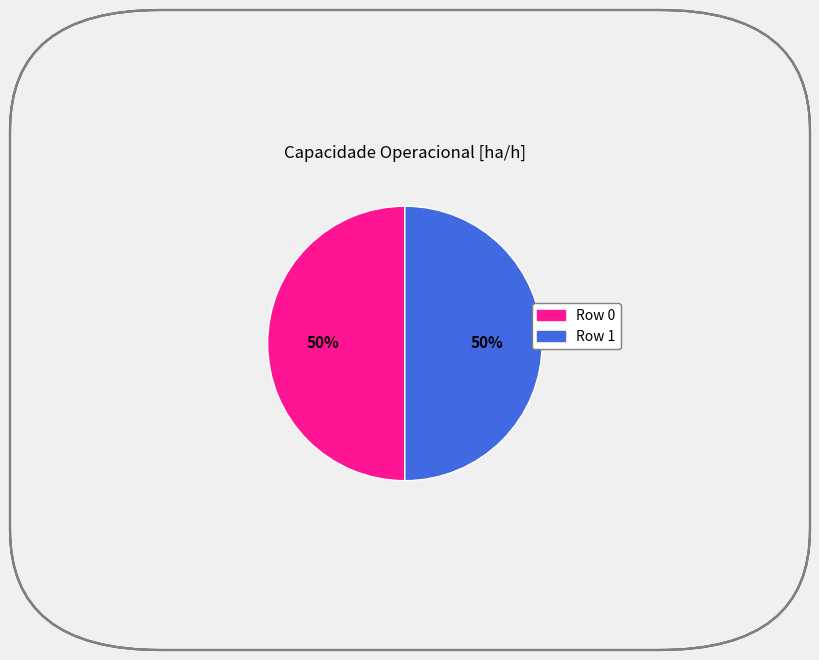

To the nearest percent, what is the average slice percentage?

50%